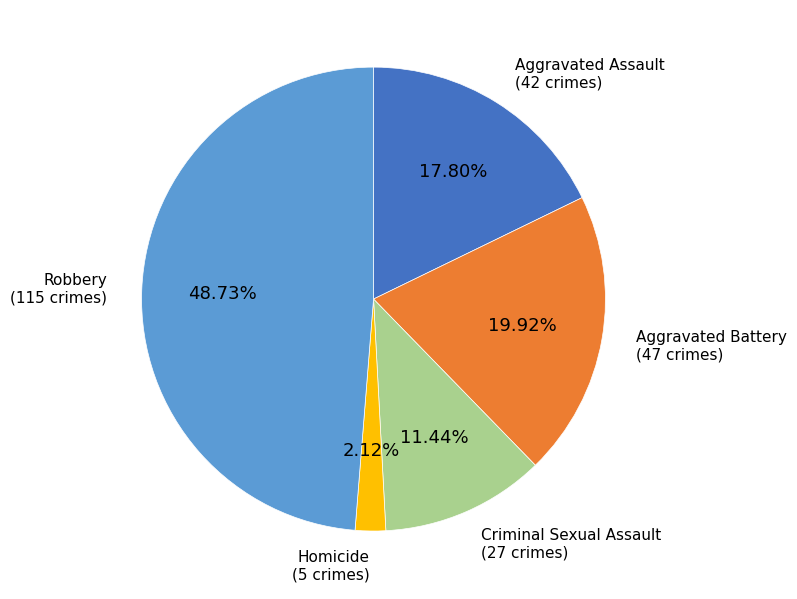

Is there a majority slice in this chart?

No